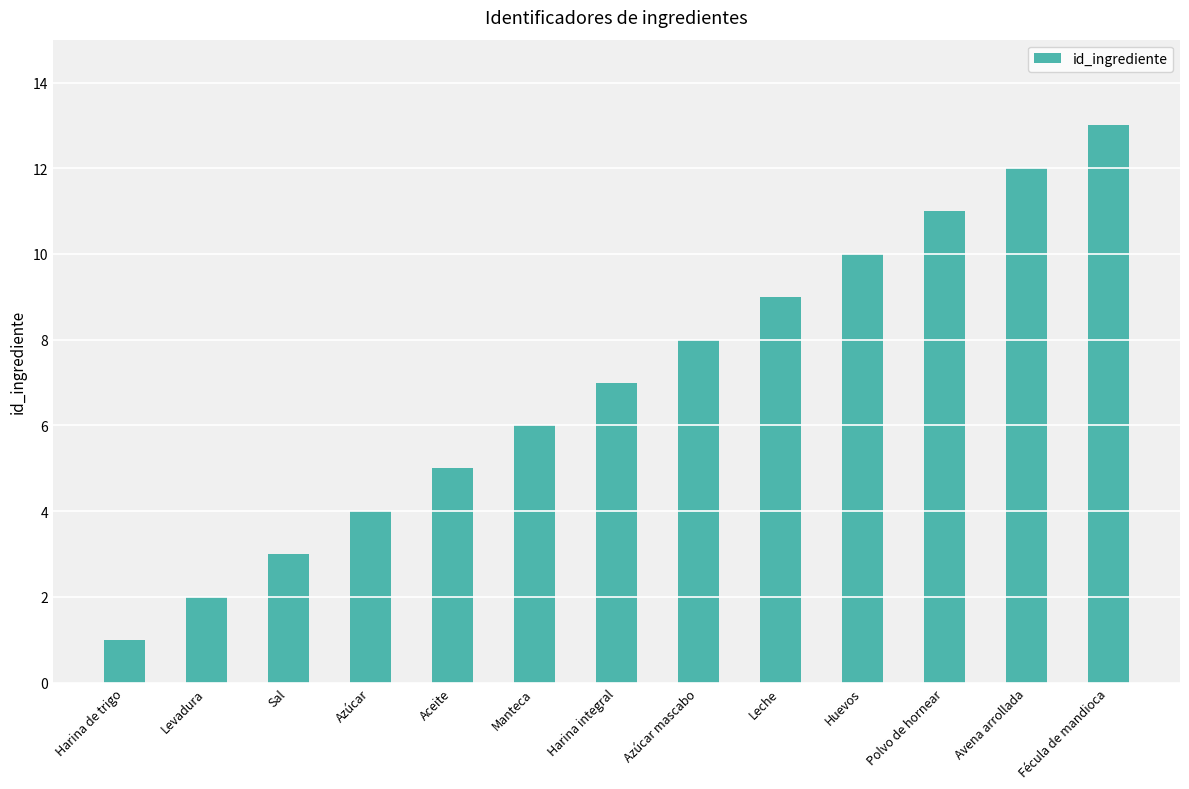

Between Manteca and Polvo de hornear, which is larger?

Polvo de hornear